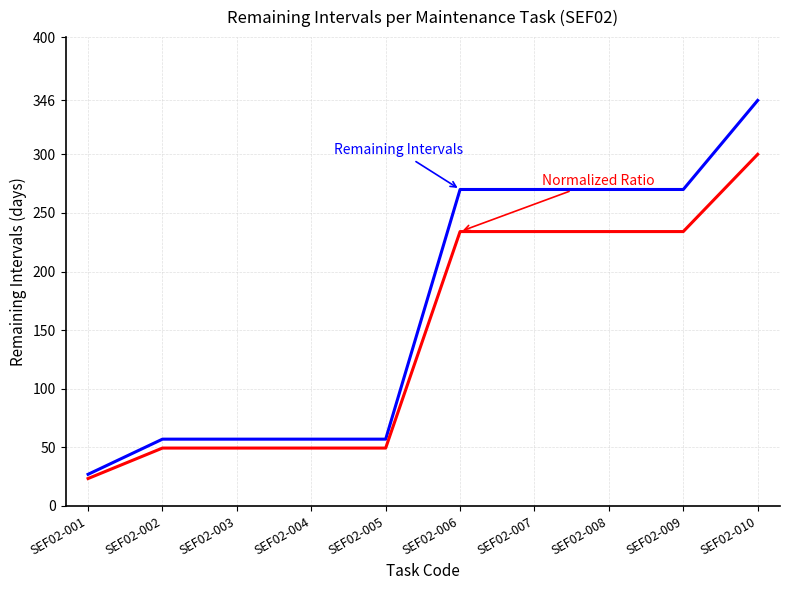

What is the difference between the highest and lowest values at SEF02-008?

35.9